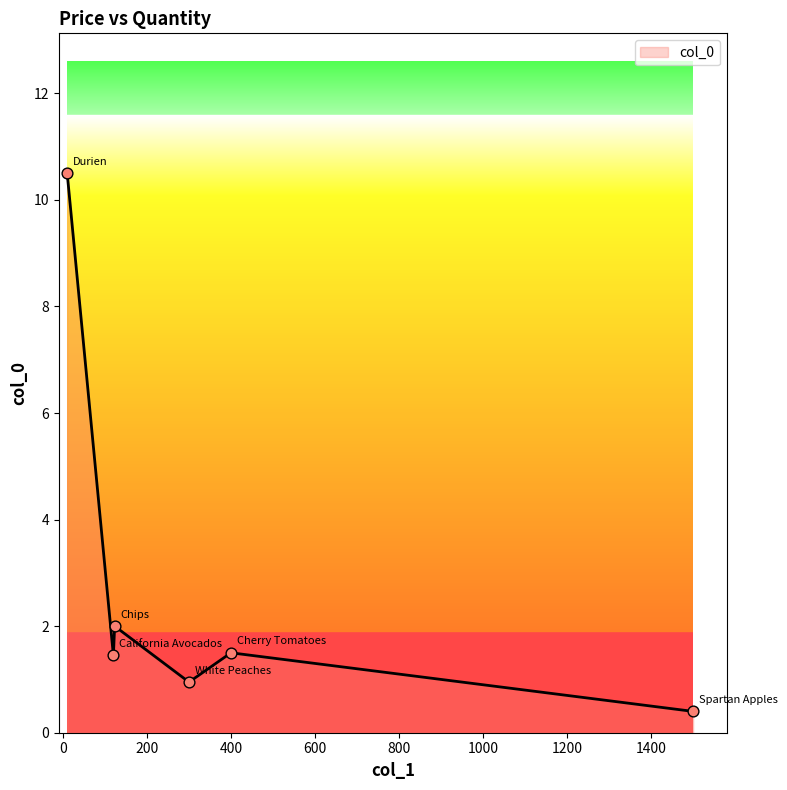

How many interior local valleys (lower than both neighbors) does the data have?

2